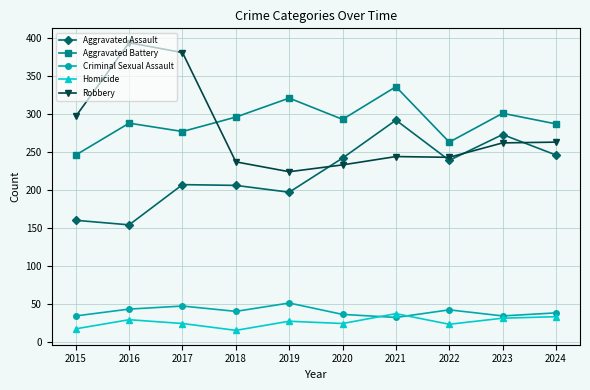

How many values in the Aggravated Battery series are below 293?

5